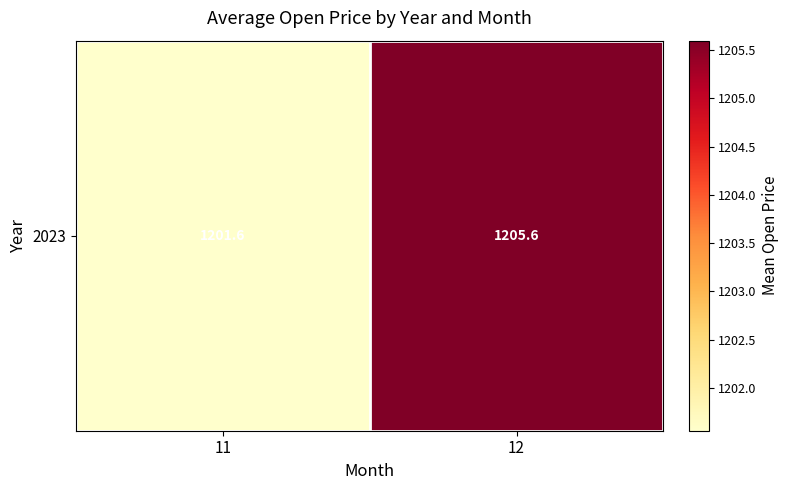

What is the sum of the values at 11 and 12?

2407.2